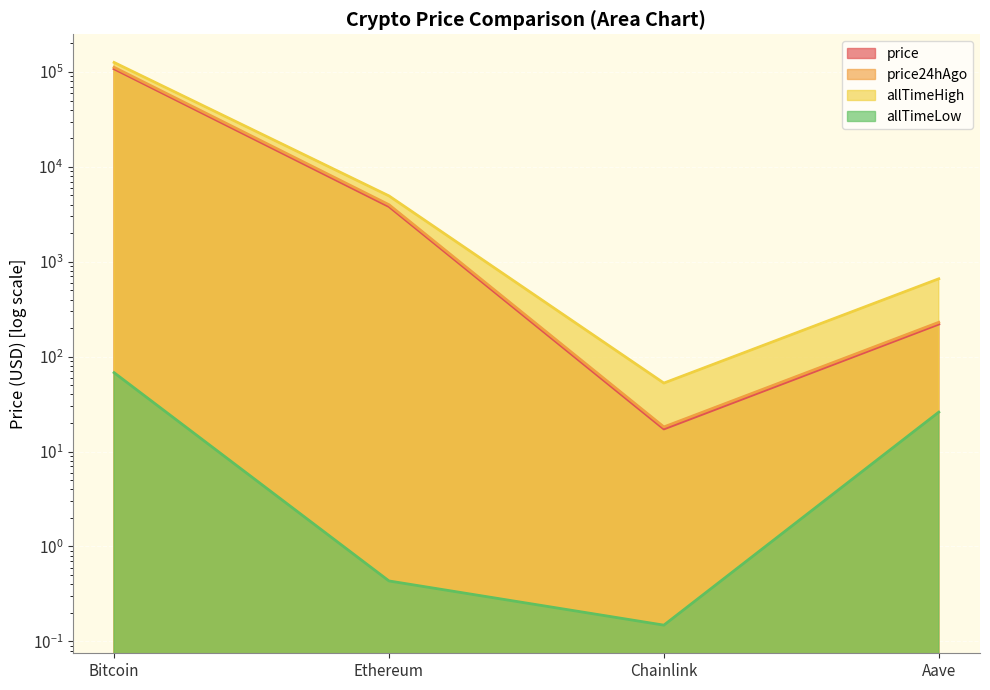

Where is the first local minimum for price24hAgo?

Chainlink